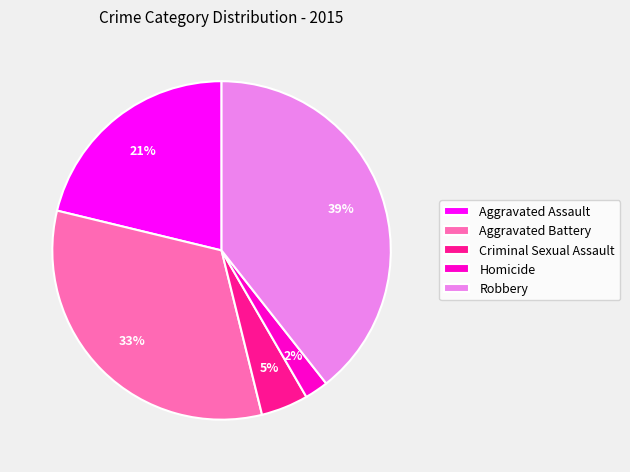

Is the sum of Homicide and Aggravated Battery greater than half?

No